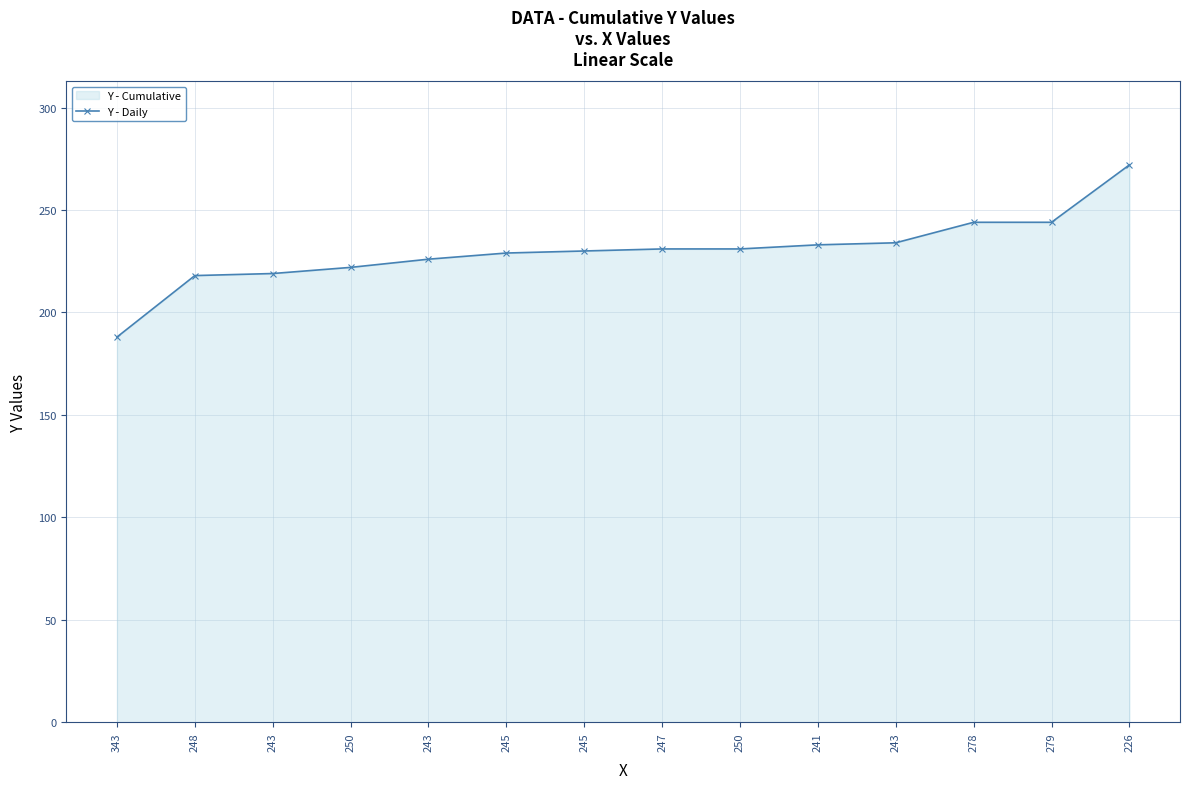

What is the difference between the maximum and second lowest values?

54